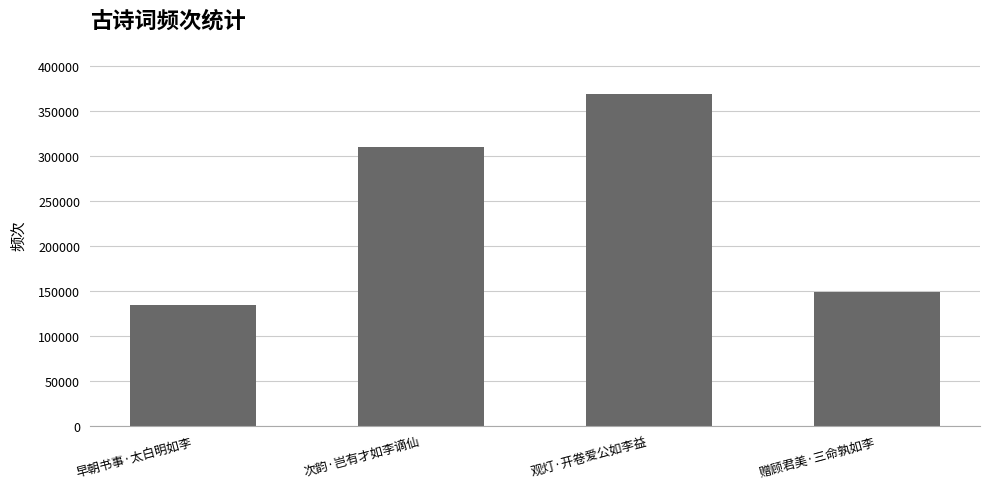

What is the difference between the values at 观灯·开卷爱公如李益 and 赠顾君美·三命孰如李?

221059